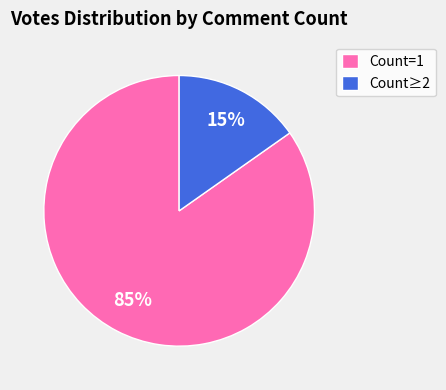

Which category has the smallest portion of the pie?

Count≥2